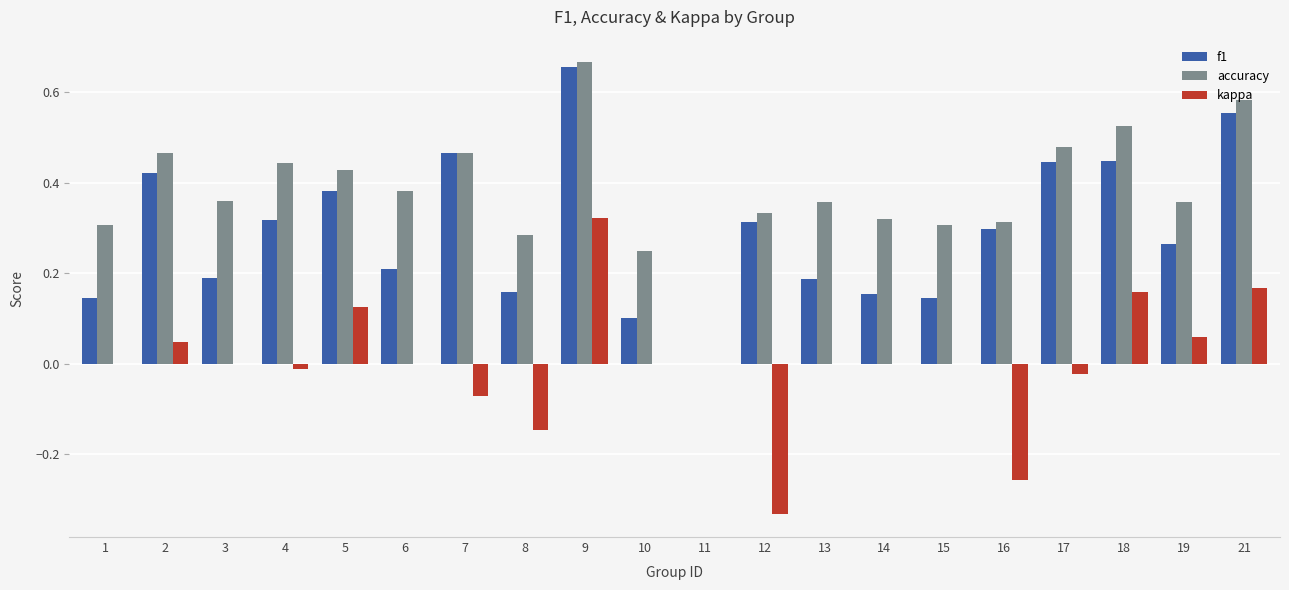

The value of f1 at 19 is 0.1. True or false?

False